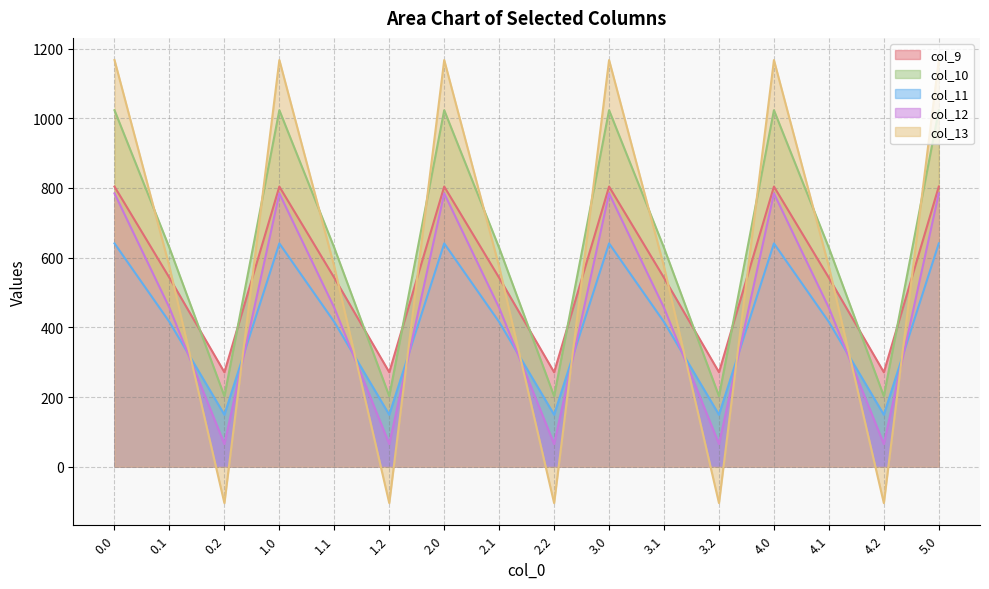

True or false: col_12 has more than 1 interior local peaks.

True